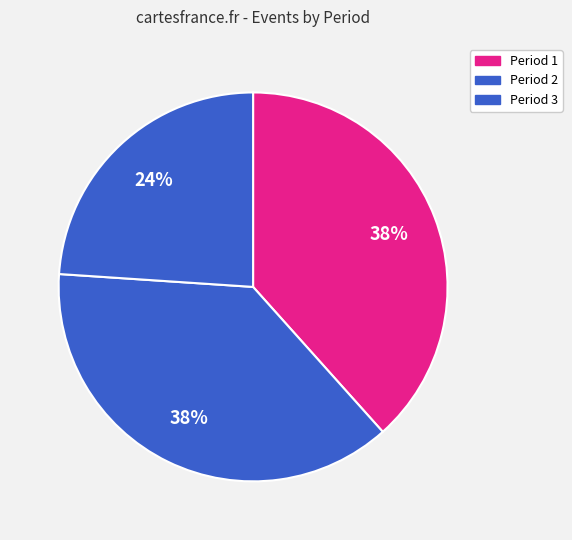

What is the change in value from Period 1 to Period 2?

-2